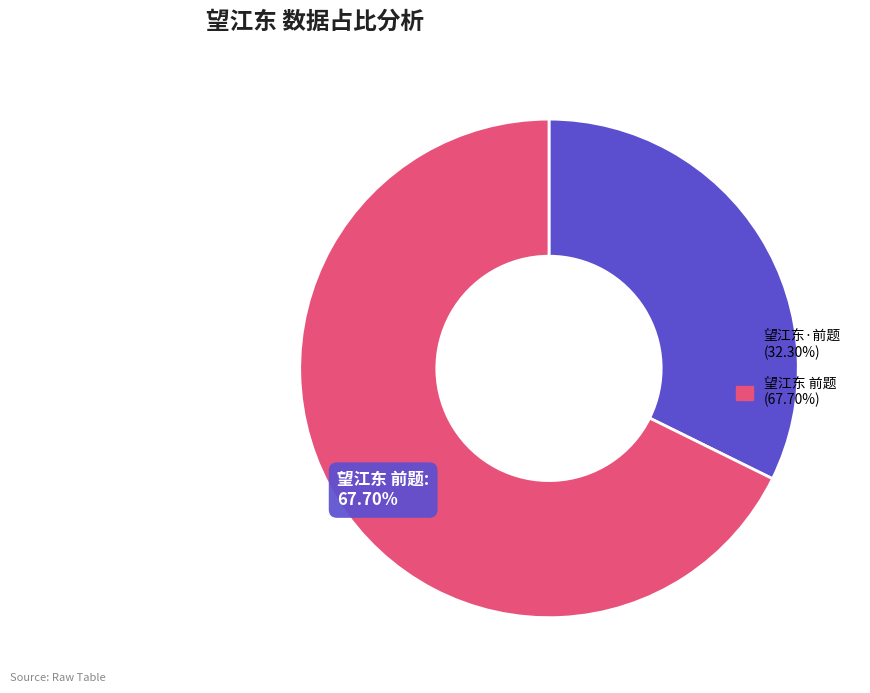

True or false: 望江东 前题 accounts for 76% of the total.

False